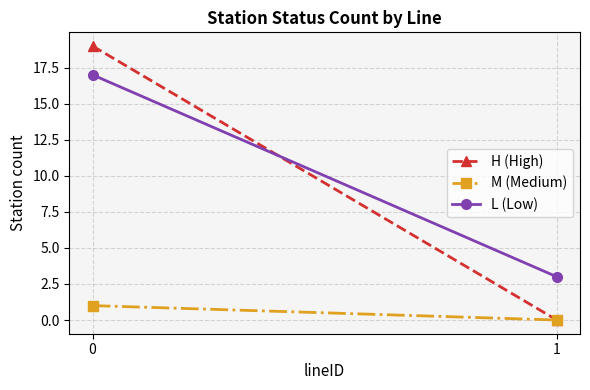

The H (High) series shows 19 at 0. True or false?

True